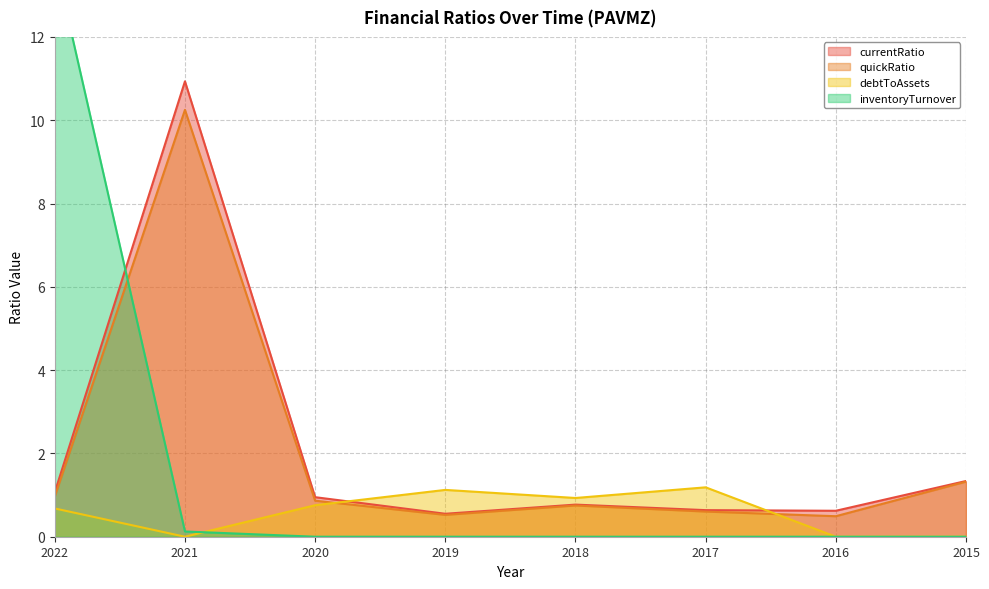

The currentRatio series shows 0.9 at 2020. True or false?

True